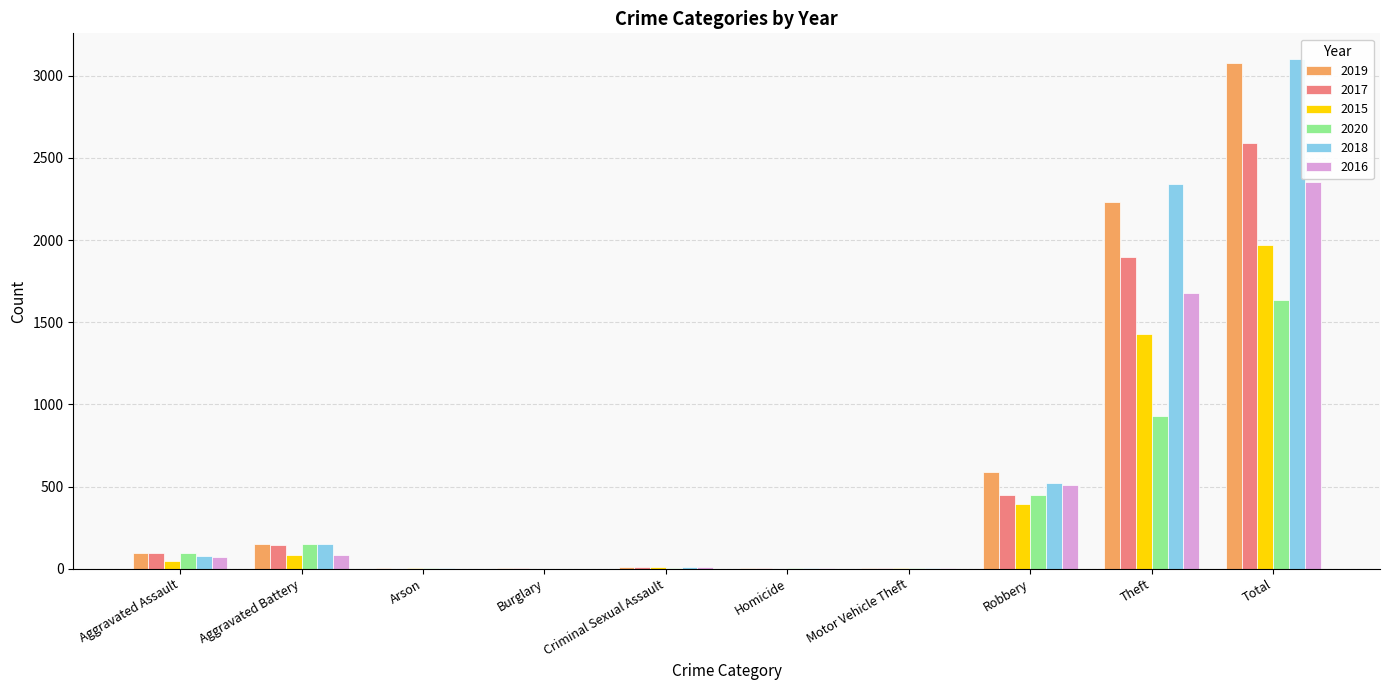

True or false: 2018 has a value of 3939 at Theft.

False